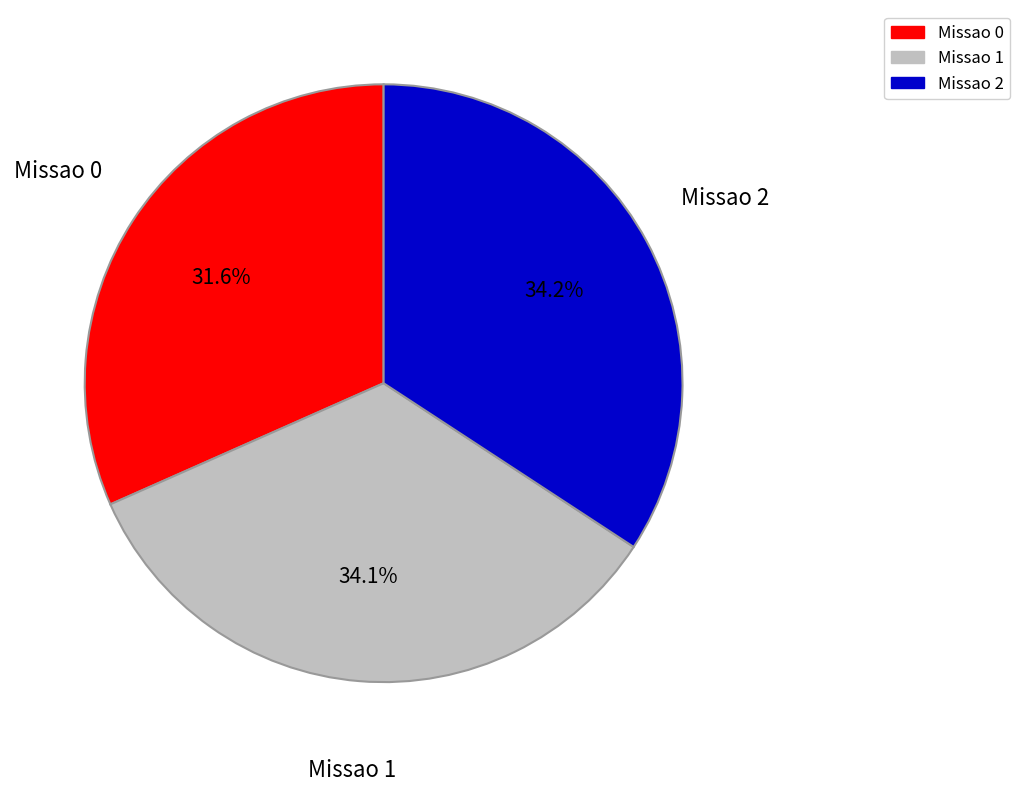

Which category has the smallest portion of the pie?

Missao 0